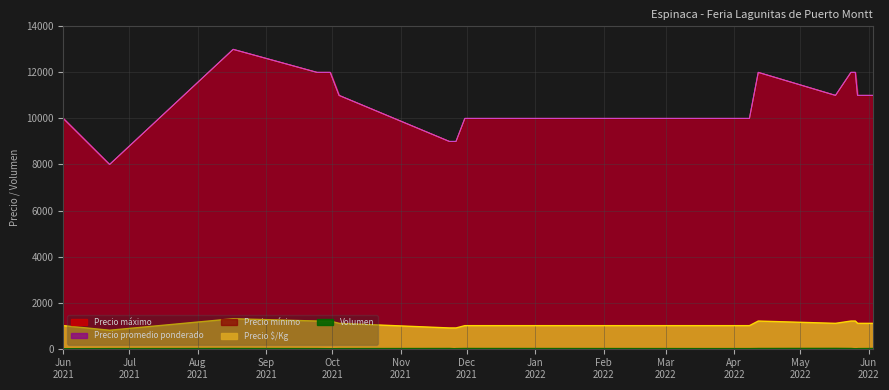

True or false: Precio promedio ponderado and Precio mínimo cross at least once.

False